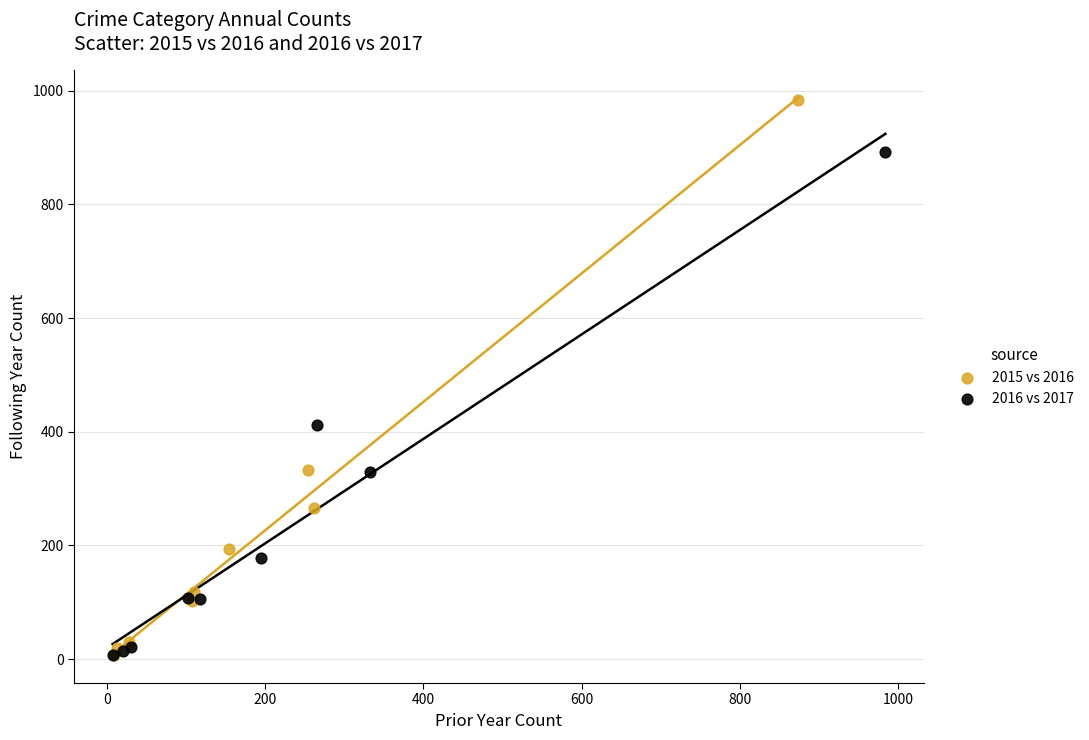

Which series has the widest spread of Y values?

2015 vs 2016